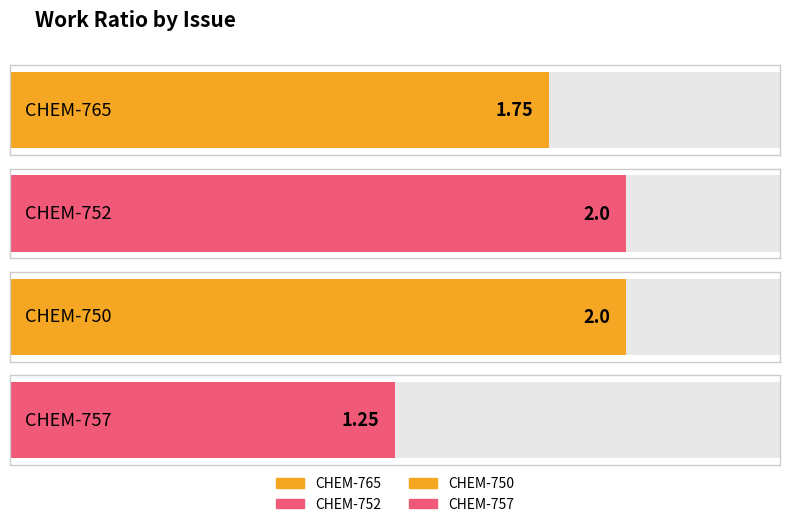

Which has a higher value, CHEM-757 or CHEM-750?

CHEM-750